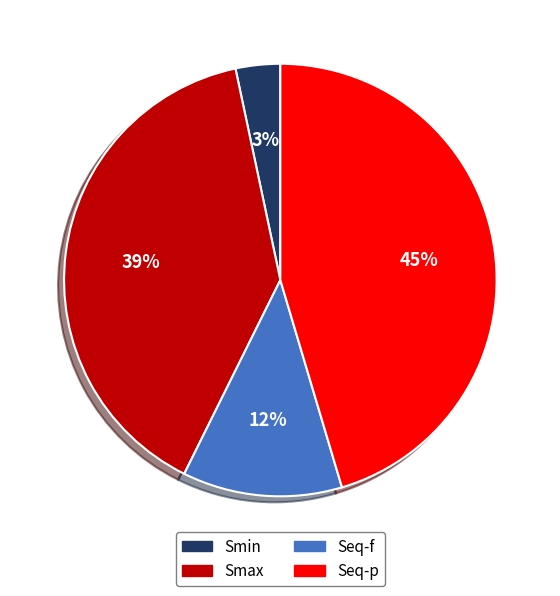

Is there any slice that represents more than half of the pie?

No